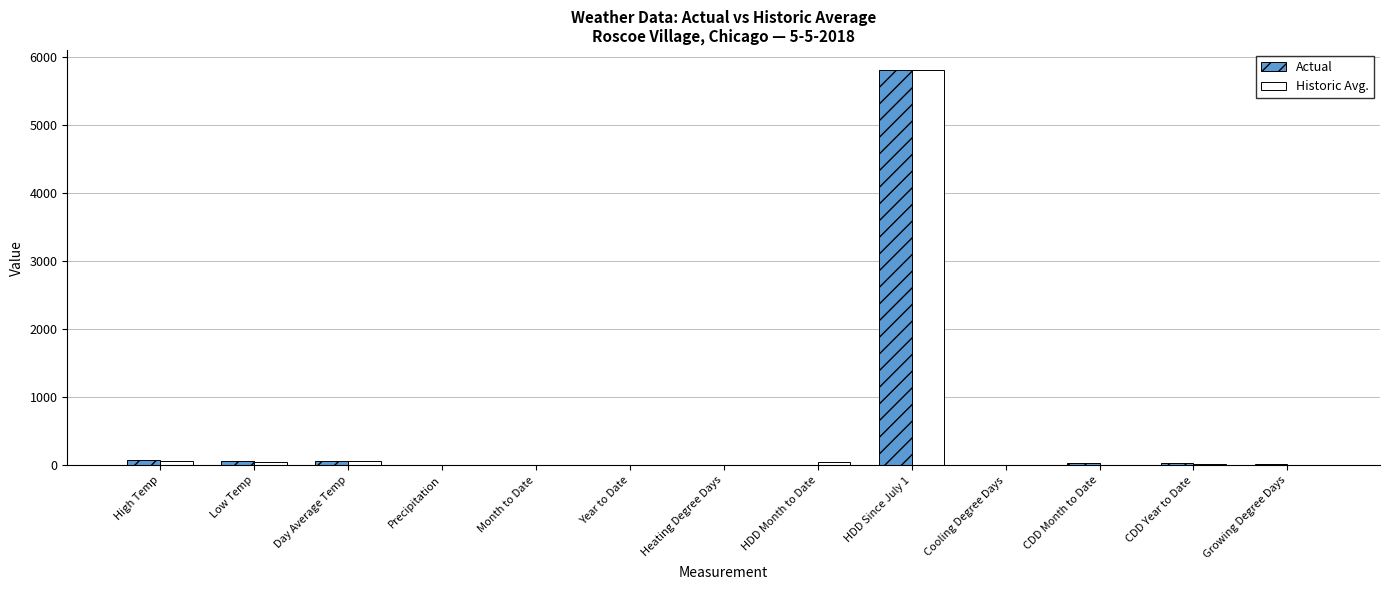

What is the greatest value displayed?

5816.0